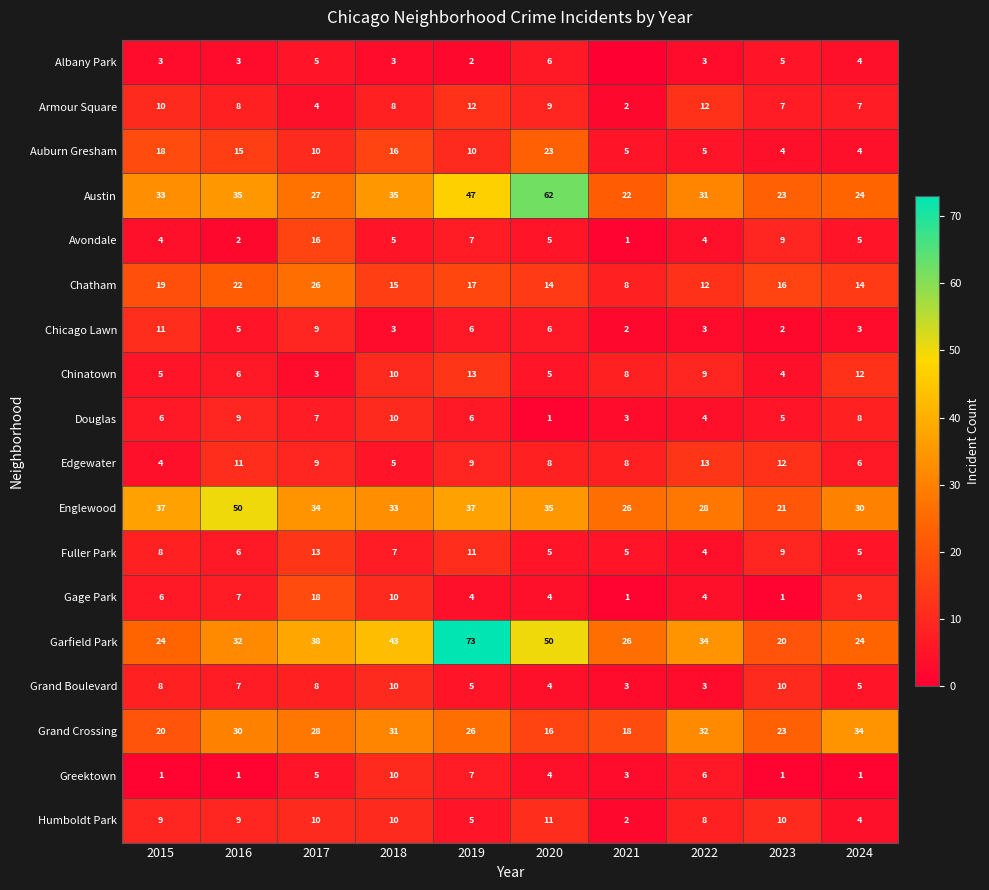

What is the difference between the Avondale values at 2017 and 2019?

9